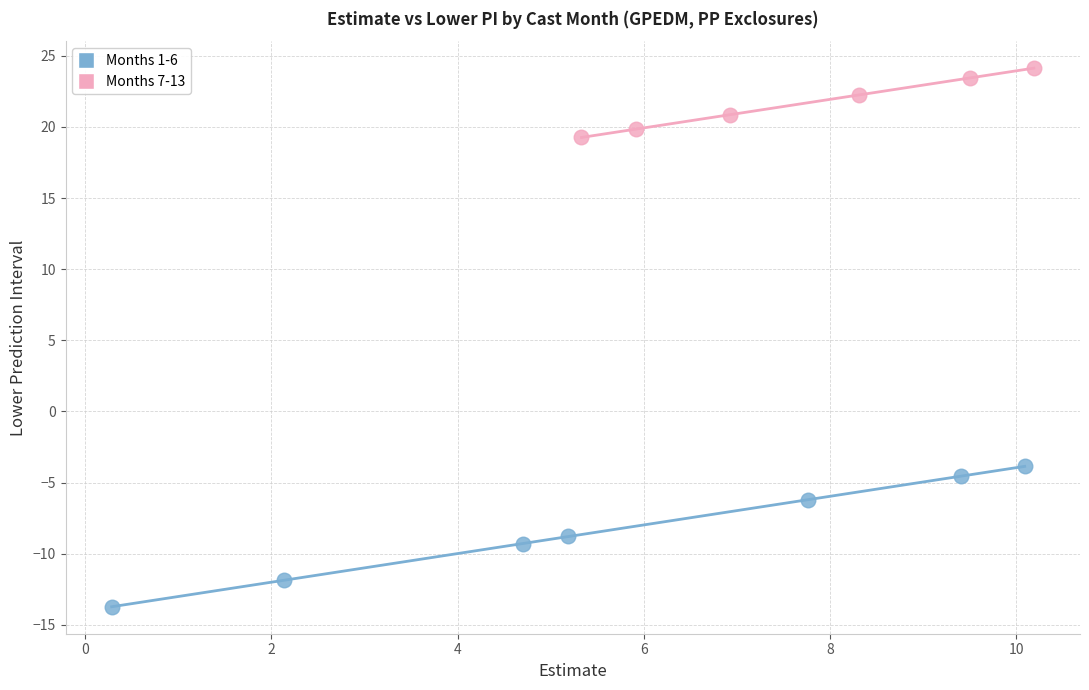

What are all the series names shown in the legend?

Months 1-6, Months 7-13